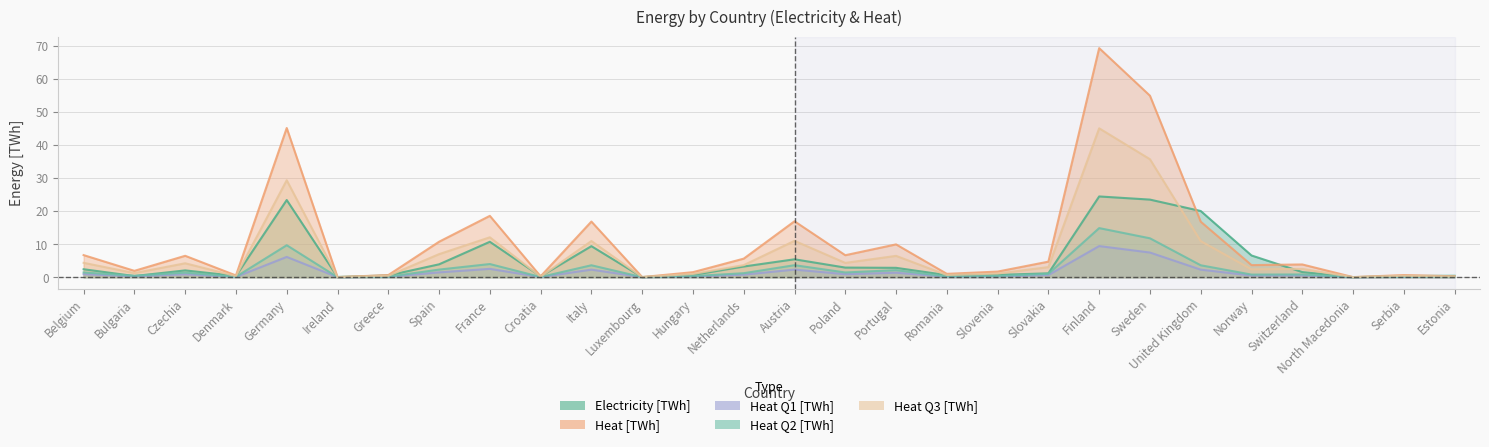

True or false: Heat Q3 [TWh] has more than 2 interior local peaks.

True